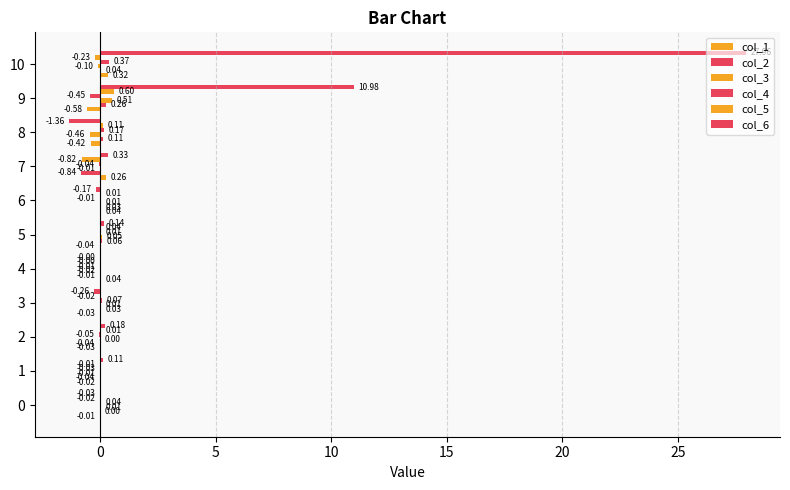

How many distinct data groups are displayed?

6